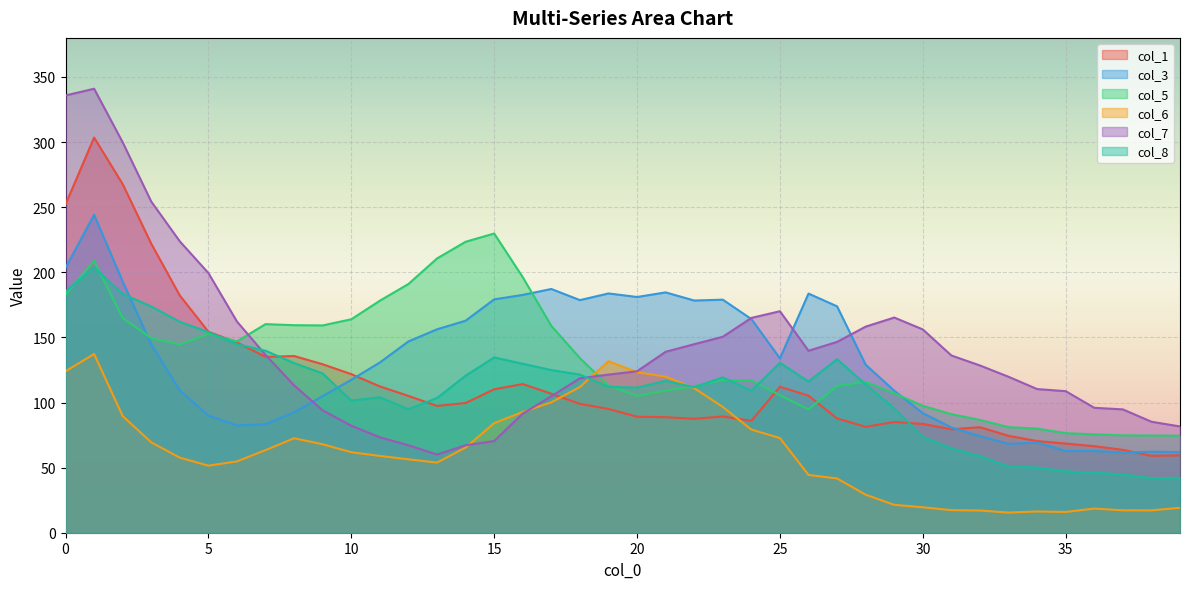

What is the difference between the maximum and minimum values in the col_1 series?

244.4